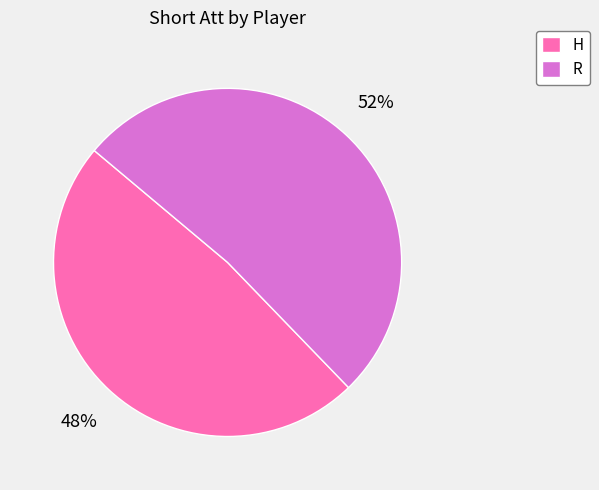

What is the largest slice in the pie chart?

R